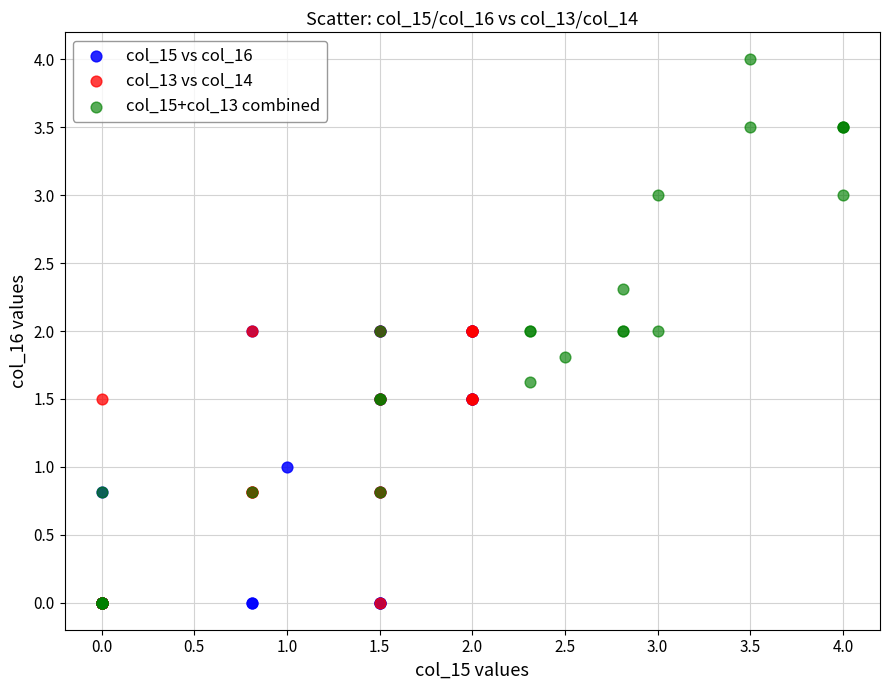

Which series contains the highest Y value?

col_15+col_13 combined